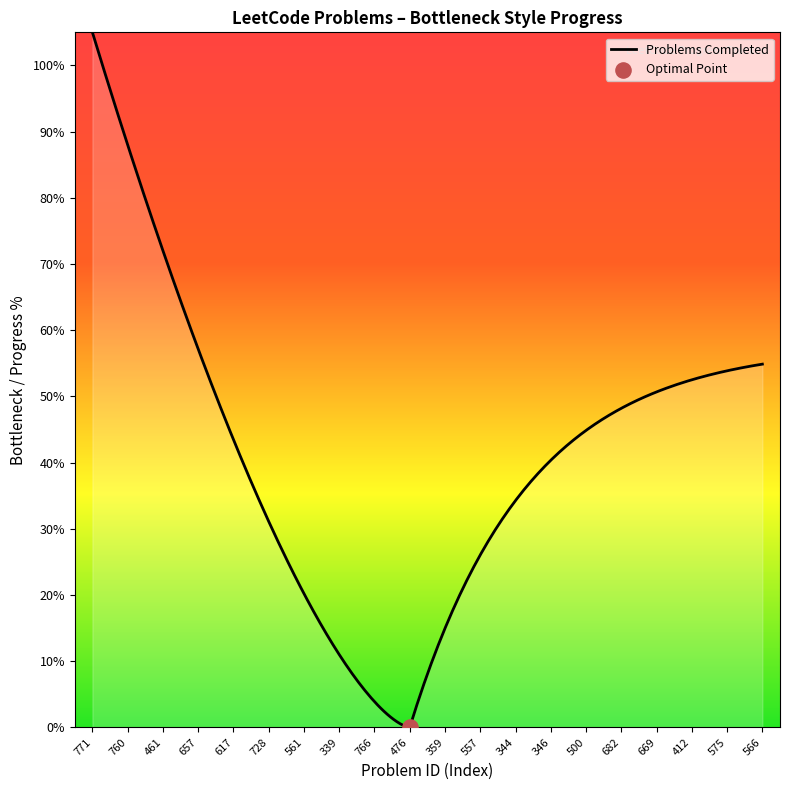

Approximately how many times larger is the value at 500 compared to 344?

1.2